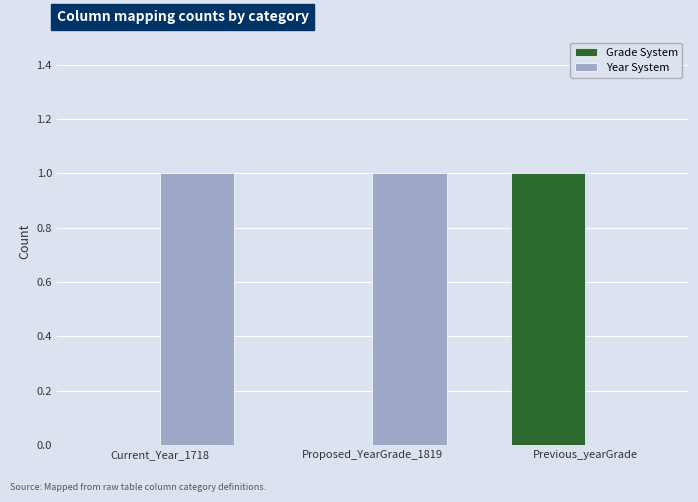

What is the sum of all Year System values?

2